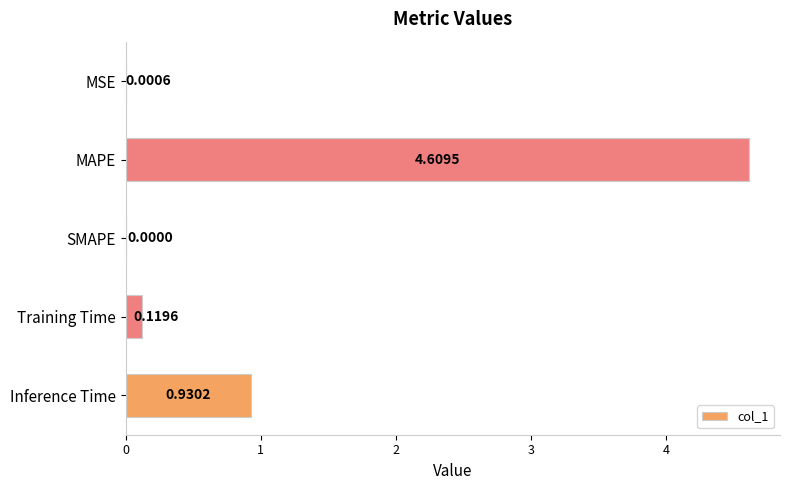

Which category has the highest value across all series?

MAPE